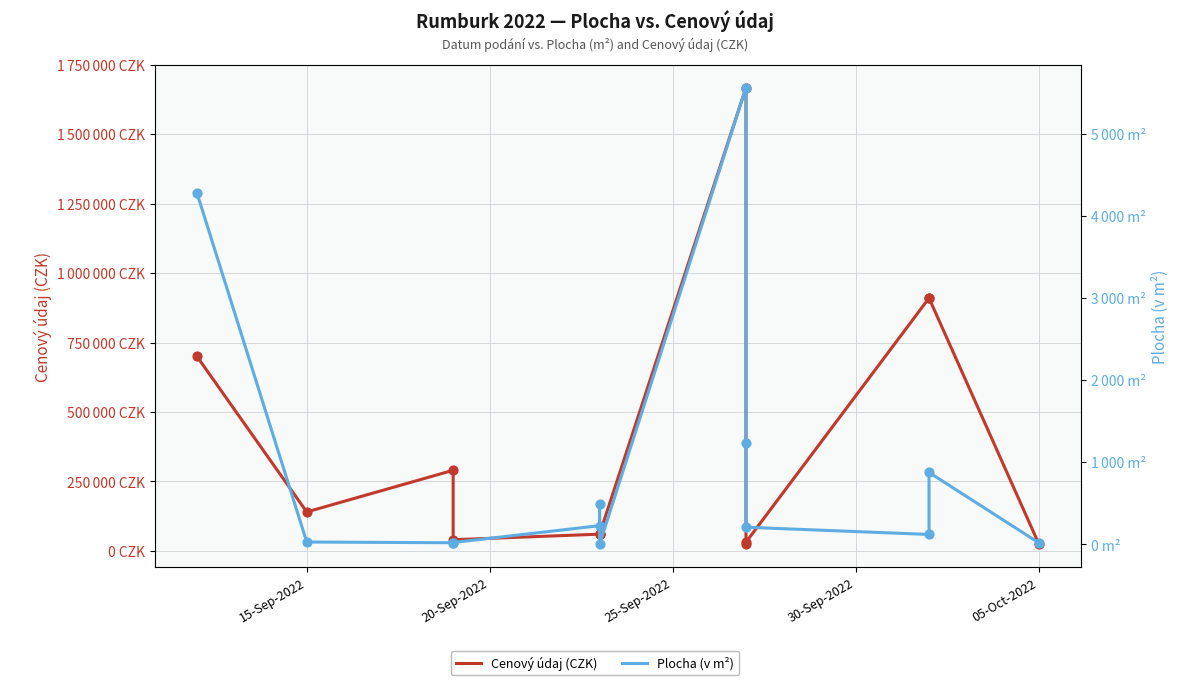

Which series has the widest spread of Y values?

Cenový údaj (CZK)